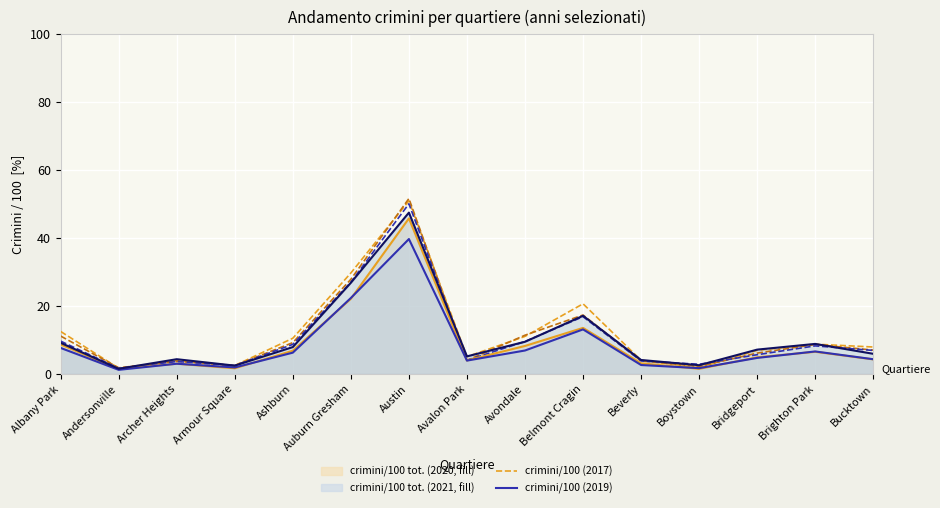

Rank the categories by crimes/100 2018 value from highest to lowest.

Austin, Auburn Gresham, Belmont Cragin, Avondale, Albany Park, Ashburn, Brighton Park, Bucktown, Bridgeport, Avalon Park, Beverly, Archer Heights, Armour Square, Boystown, Andersonville